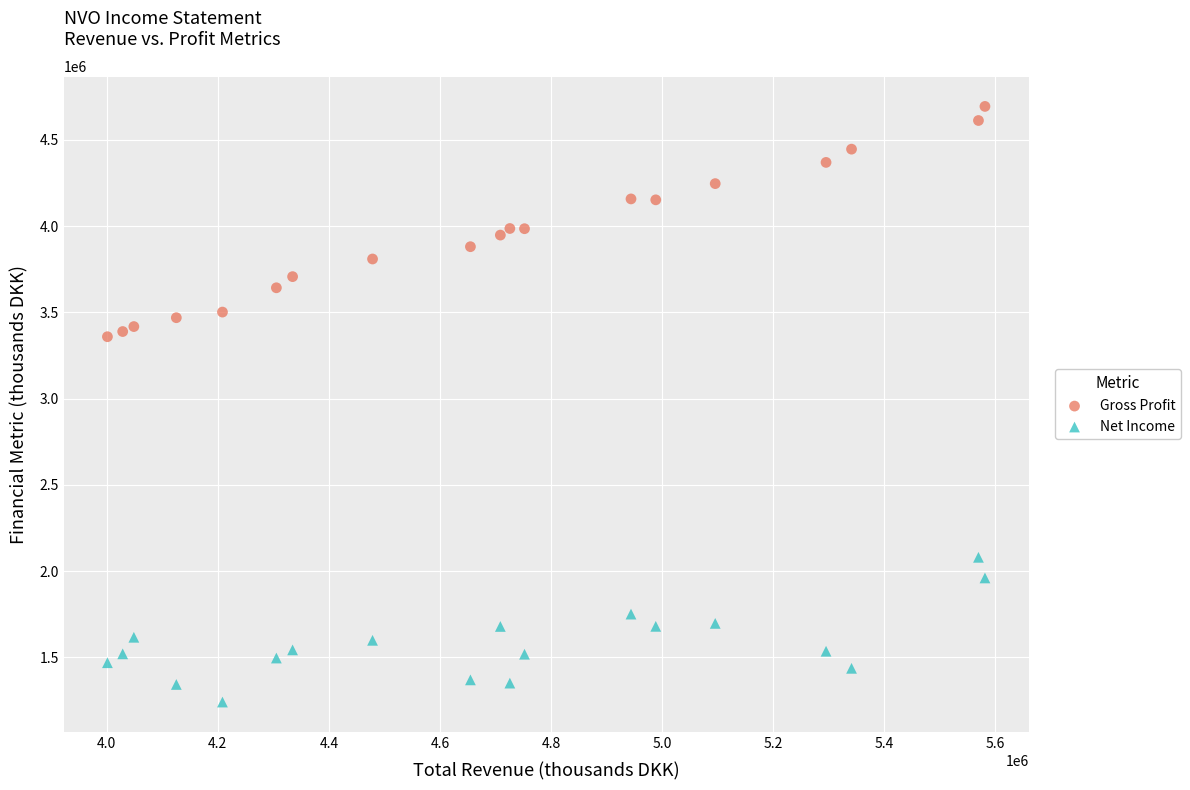

Across all data points, what is the range of Y values (max minus min)?

3453300